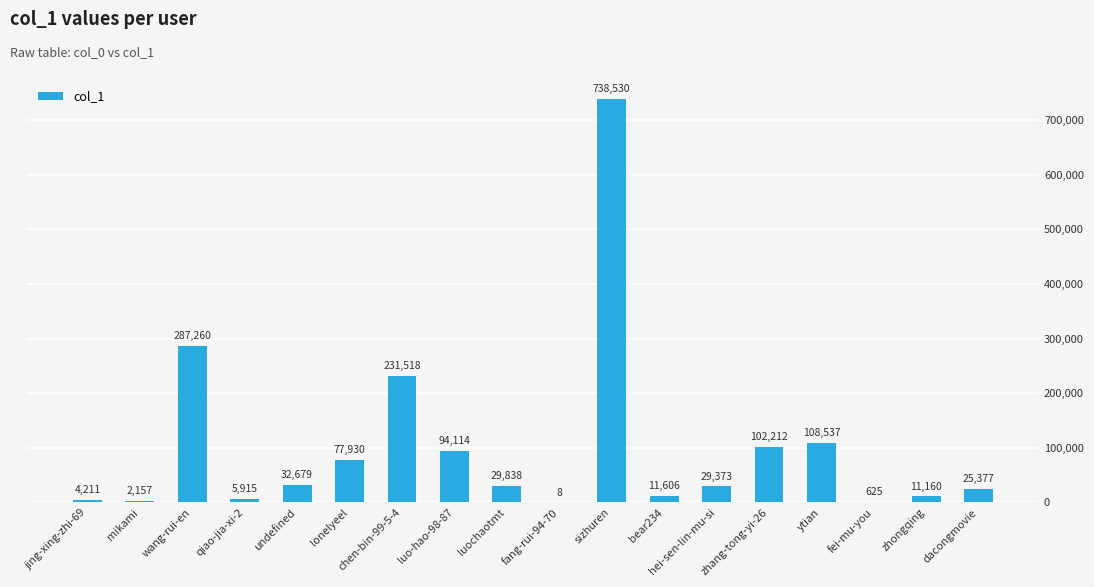

Approximately how many times larger is the value at zhang-tong-yi-26 compared to chen-bin-99-5-4?

0.4